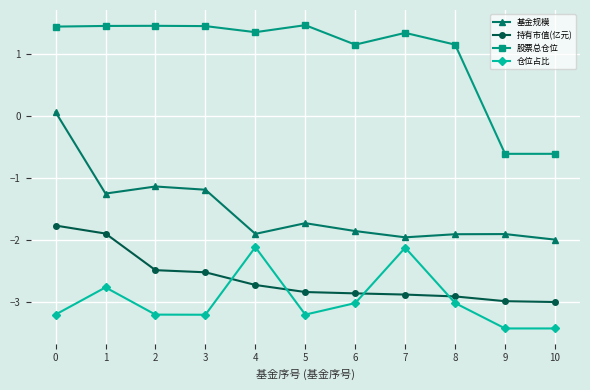

What is the smallest value displayed?

-3.4